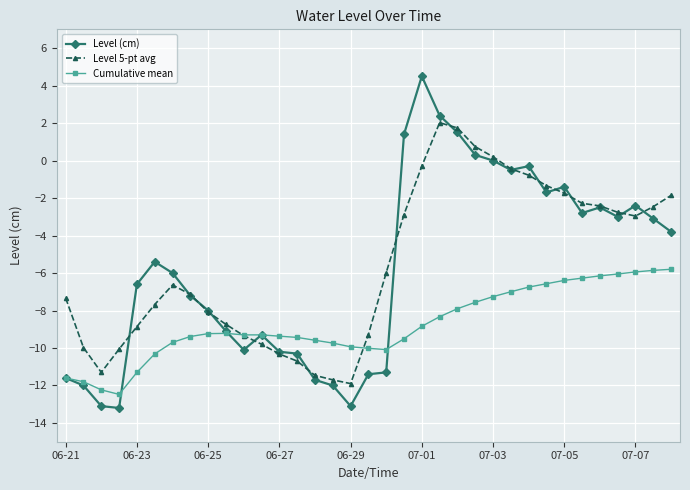

True or false: Level (cm) has more than 1 interior local peaks.

True